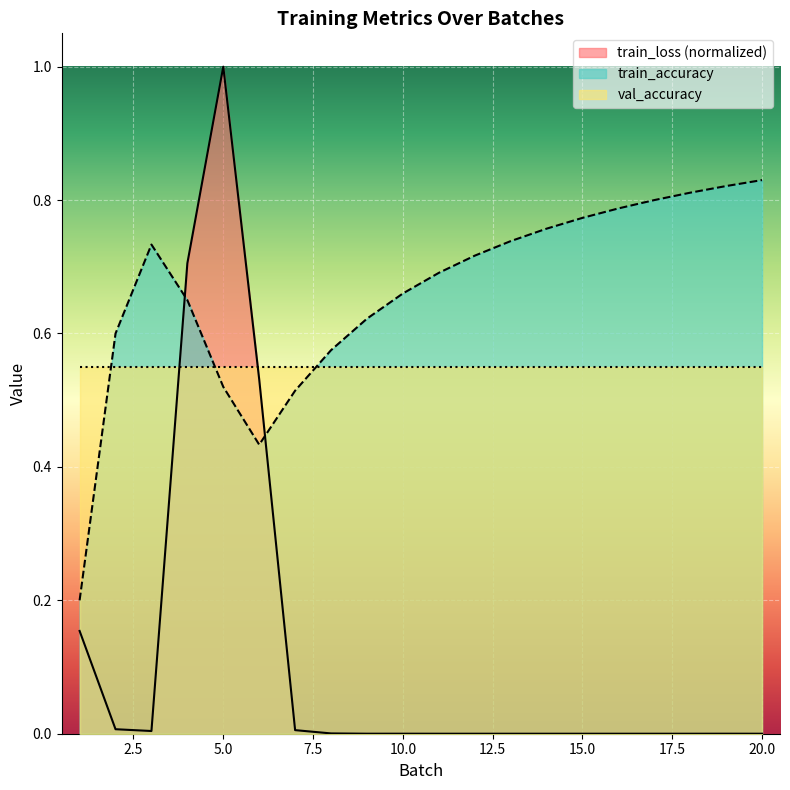

What is the sum of all train_accuracy values?

13.2